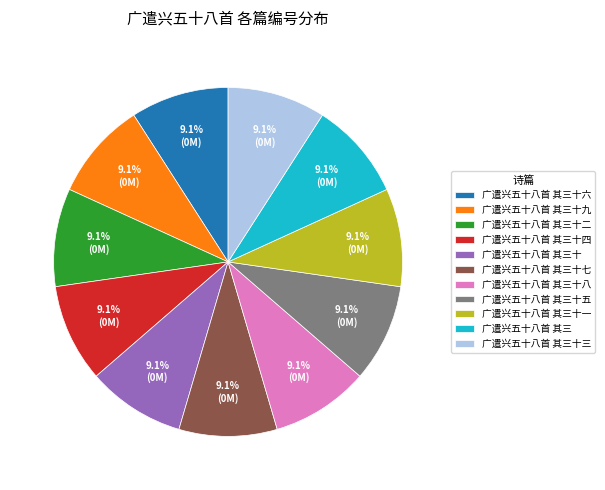

Count the number of slices in the pie.

11